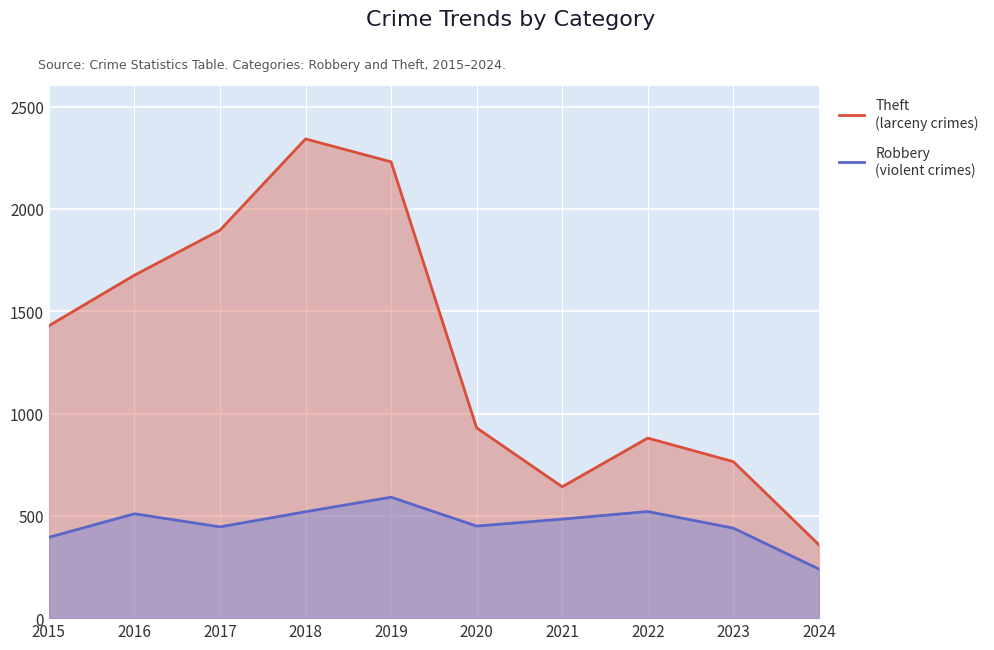

How many values in the Robbery series are below 484?

5